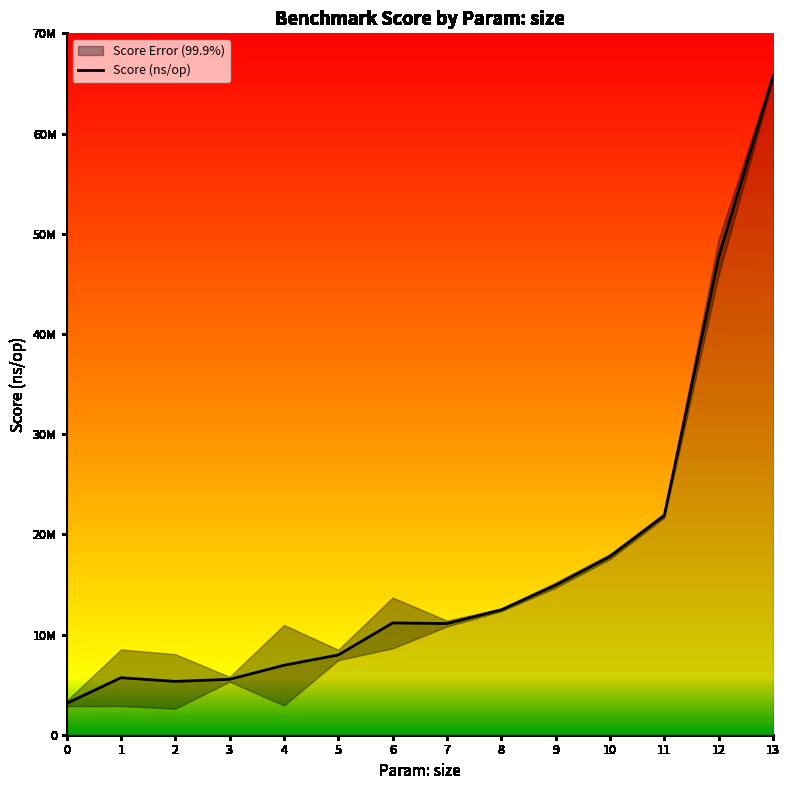

How many values are below 11157208?

7